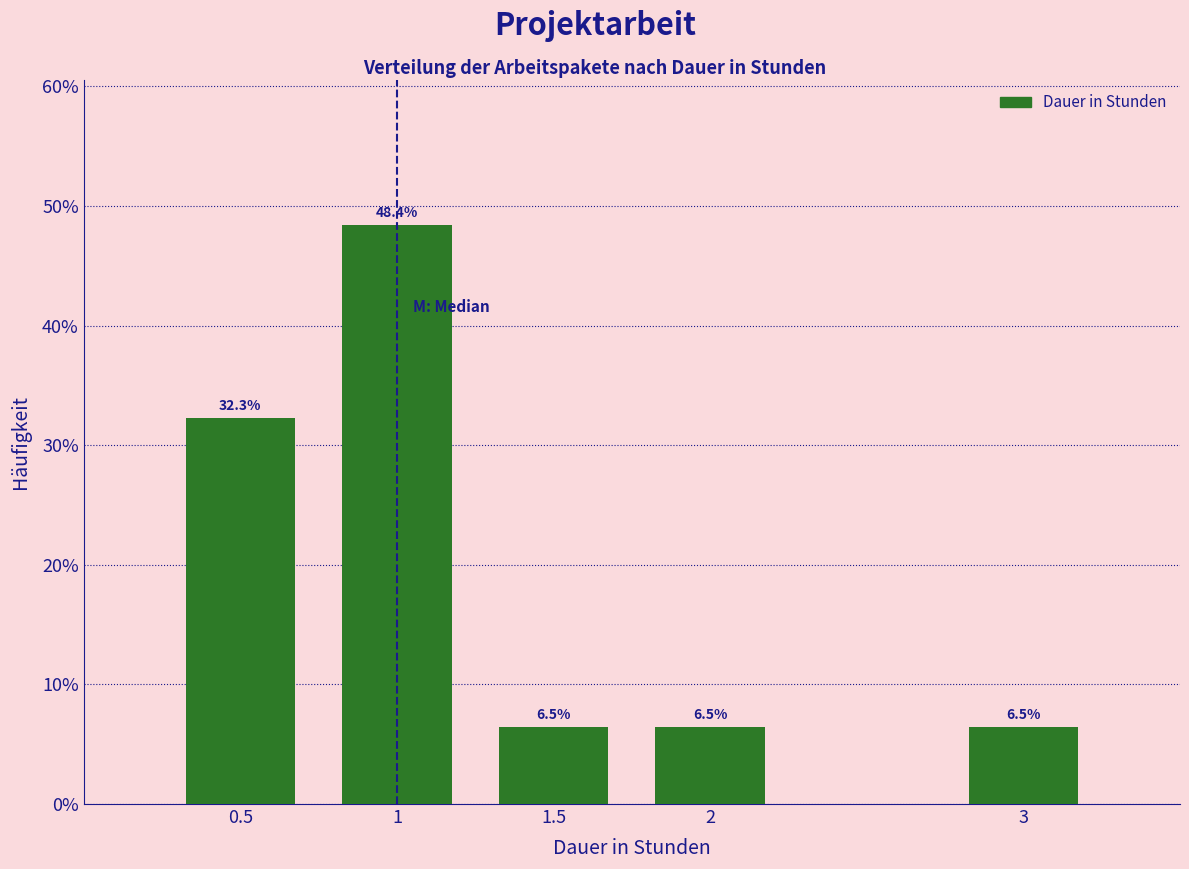

Reading left to right, what are all the values shown in this chart?

0.5=32.3	1=48.4	1.5=6.5	2=6.5	3=6.5